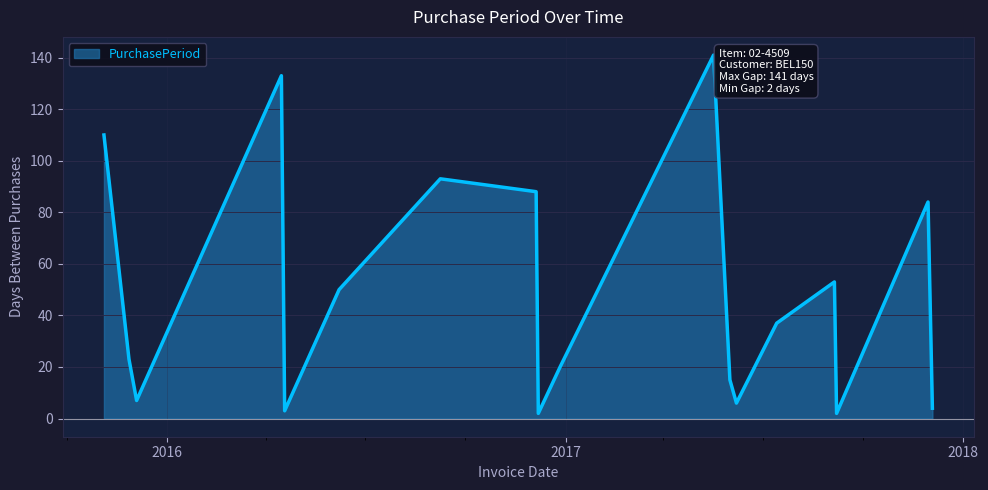

How many lines are shown in the chart?

1